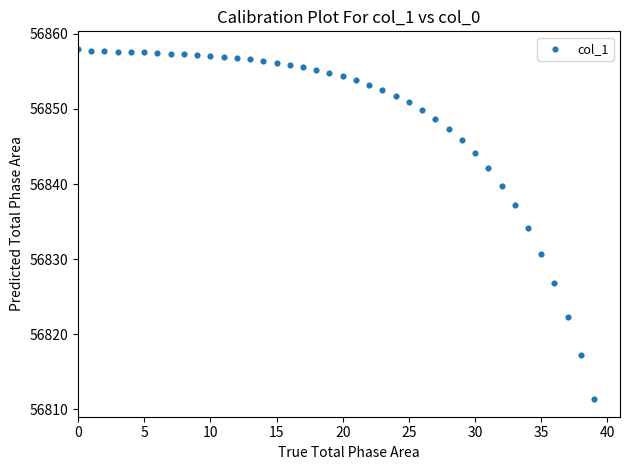

What is the range of Y values (max minus min)?

46.6